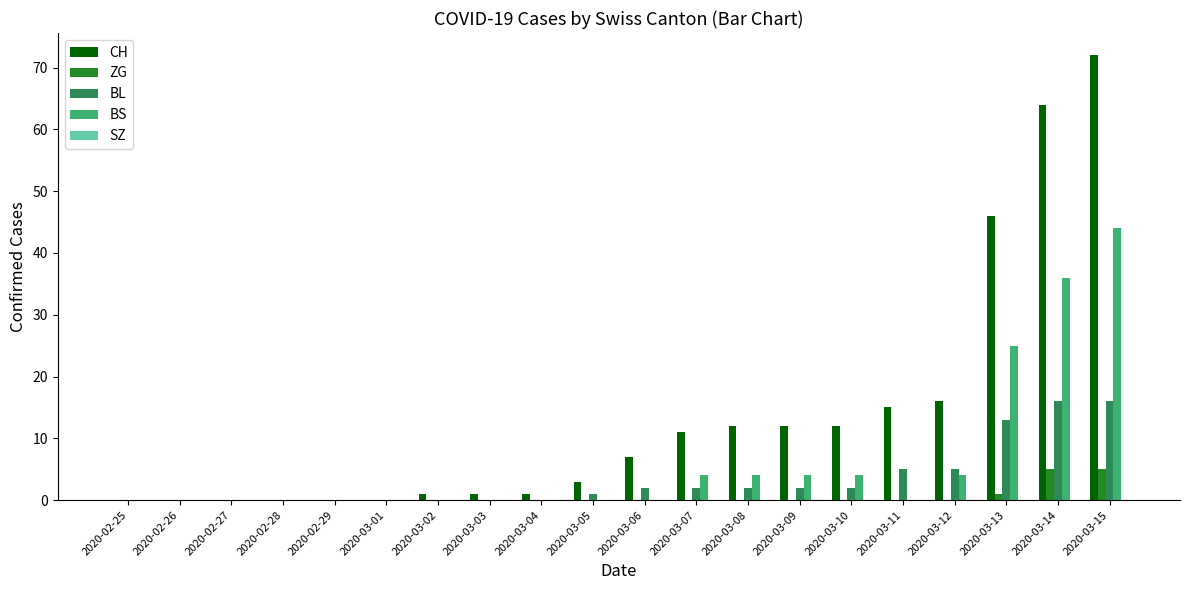

Does the chart contain stacked bars?

No